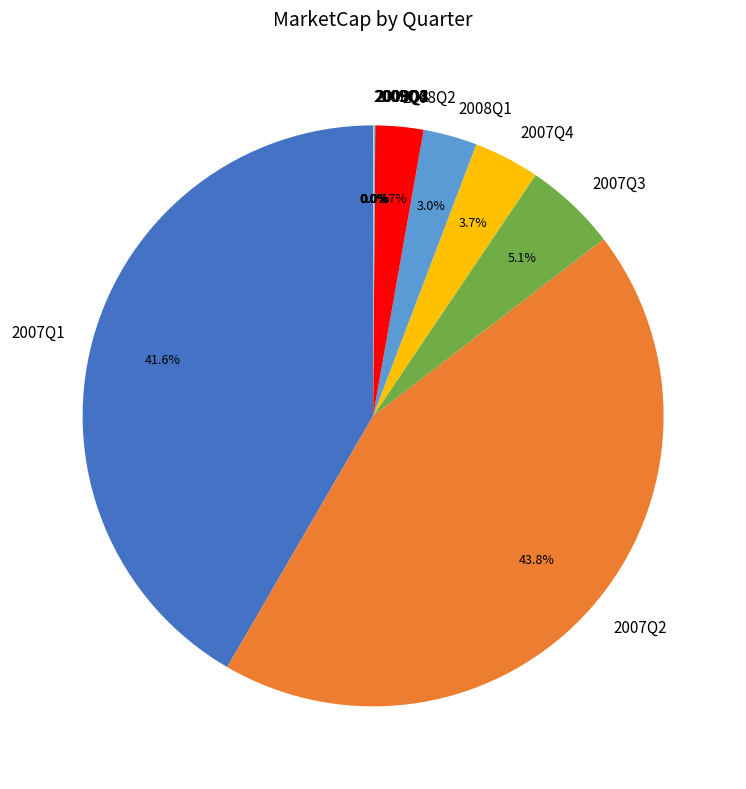

How much of the chart is everything except 2008Q2?

97.3%